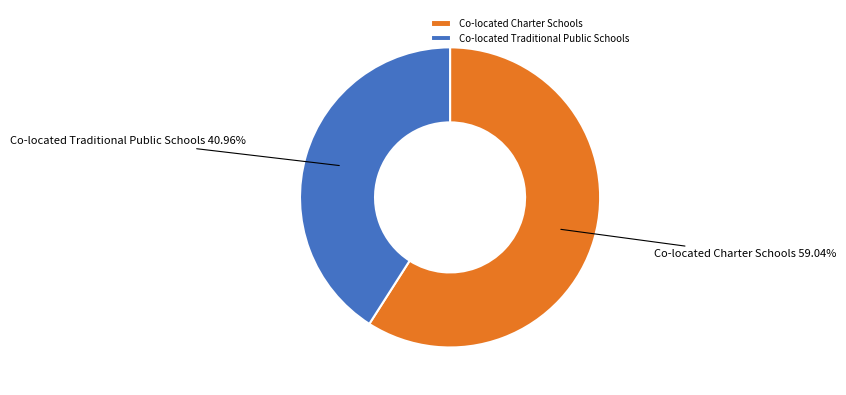

To the nearest percent, what portion does Co-located Charter Schools represent?

59%